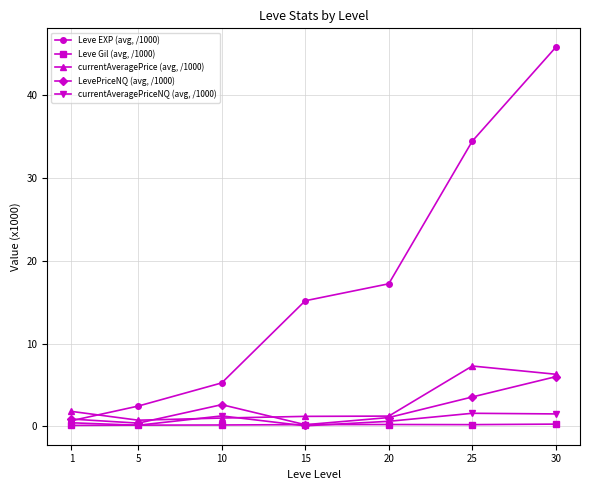

What is the average value of the Leve EXP (avg, /1000) series?

17.3